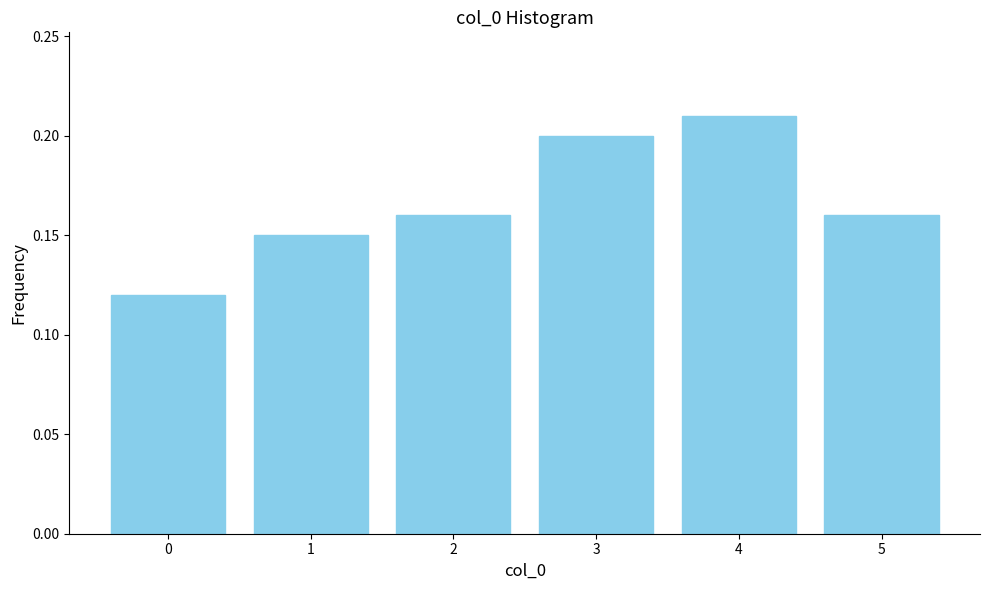

Count the values in the range 0 to 1.

6